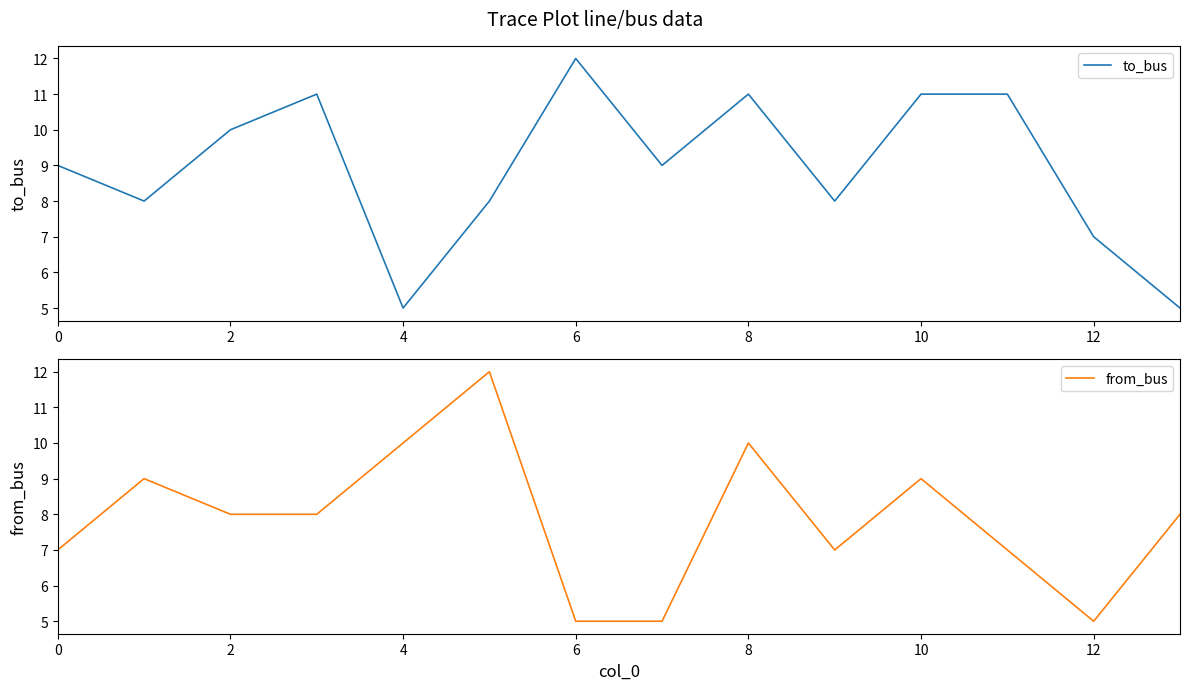

At how many categories does at least one series exceed 6?

14